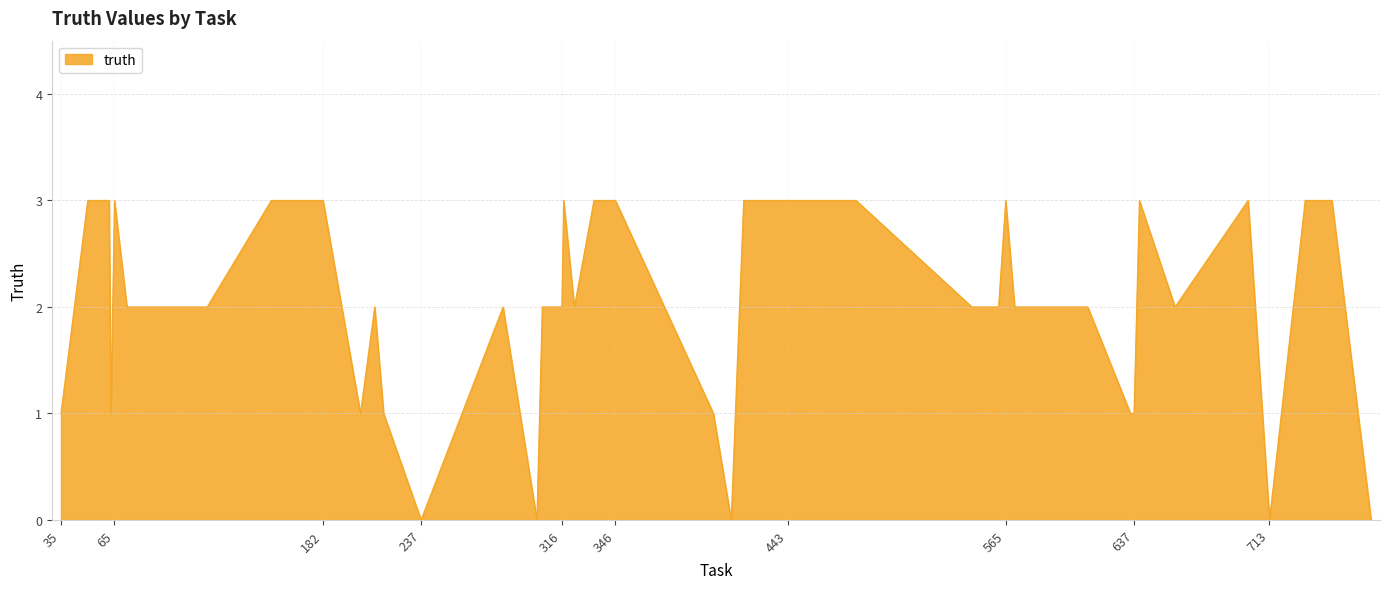

Reading left to right, transcribe all the data shown in this chart.

1	3	3	1	3	2	2	3	3	1	2	1	0	2	0	2	2	3	2	3	3	1	0	3	3	3	2	2	3	2	2	1	1	3	2	3	0	3	3	0